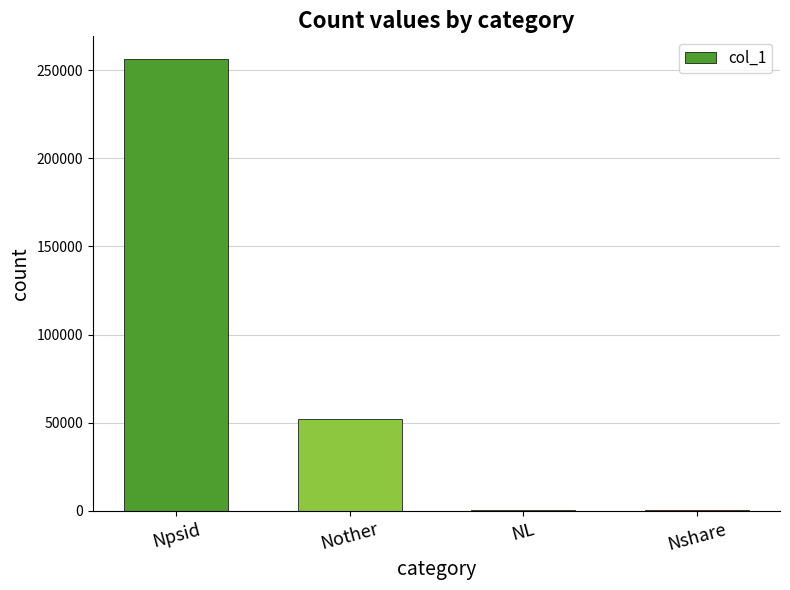

What is the greatest value displayed?

256413